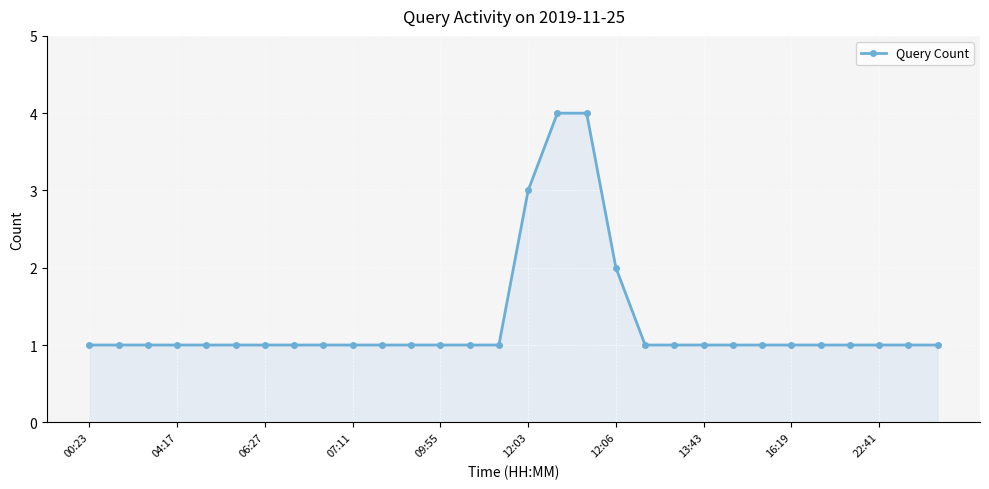

What is the greatest value displayed?

4